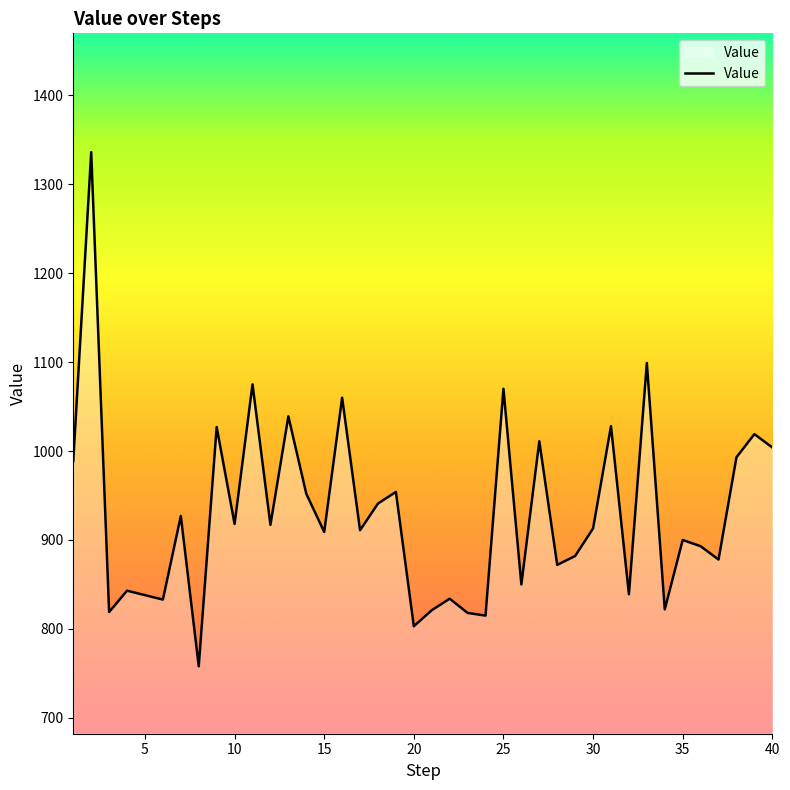

What is the difference between the maximum and minimum values?

578